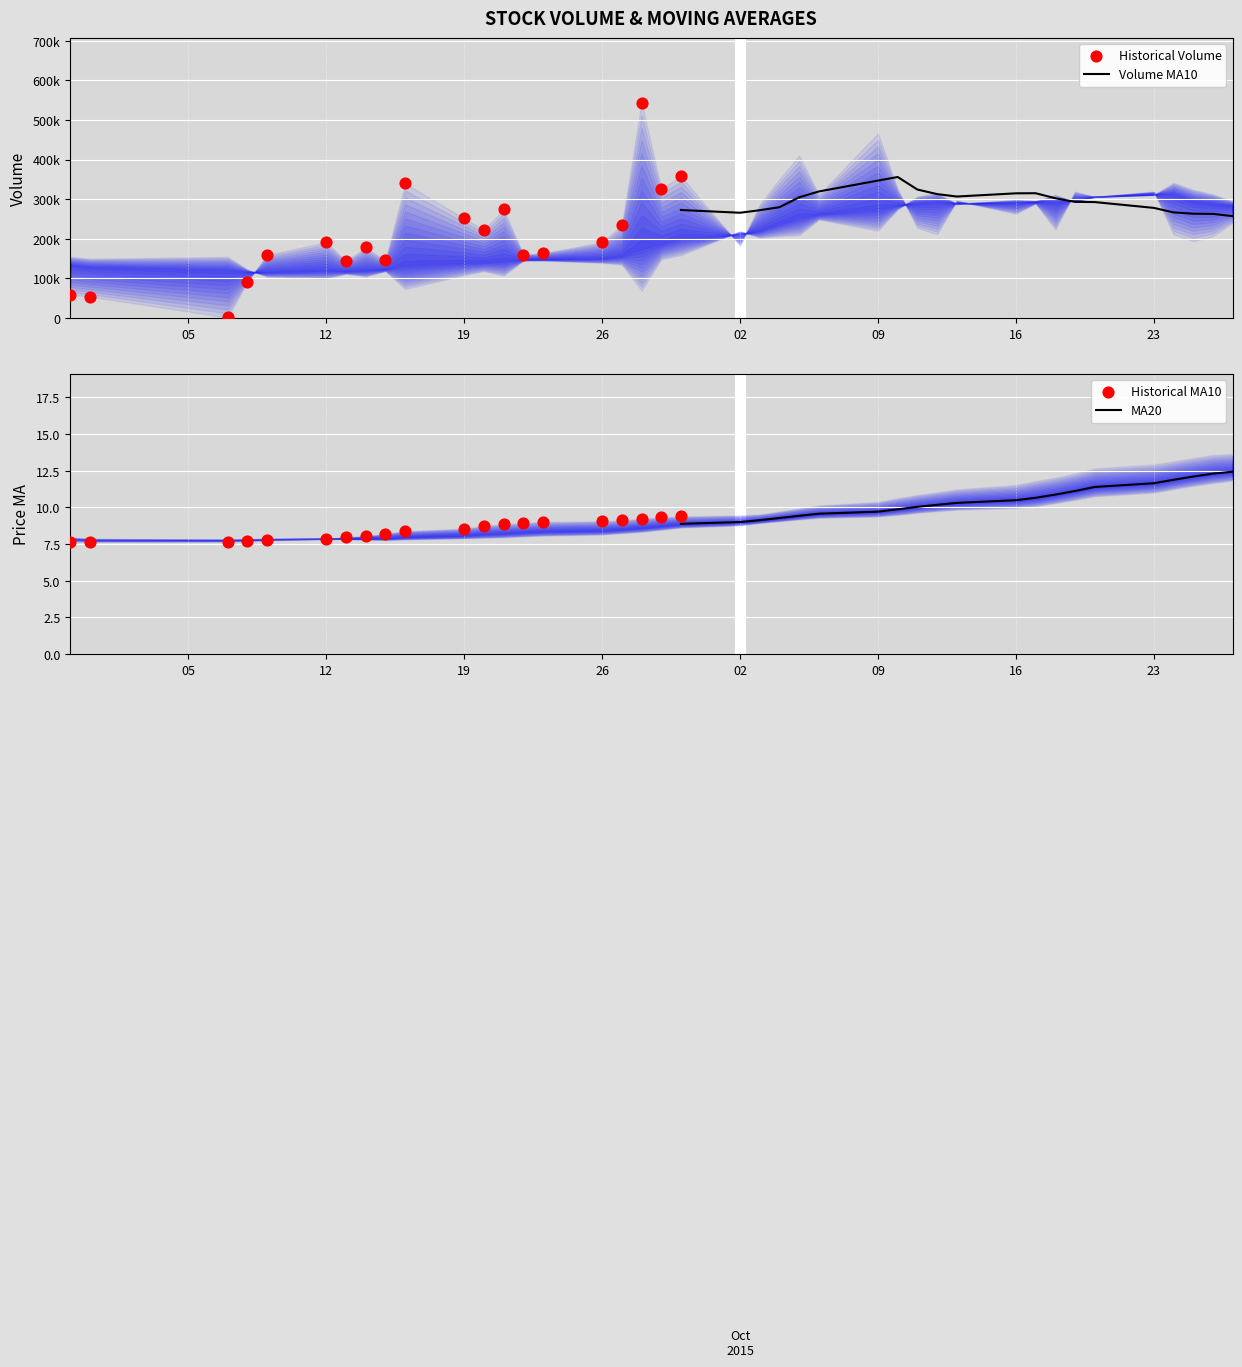

Which series has the largest Y range (max minus min)?

volume